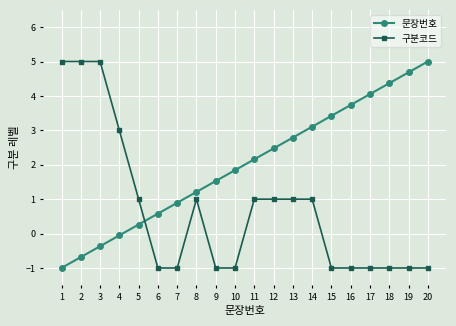

At which category is the sum across all series the highest?

3